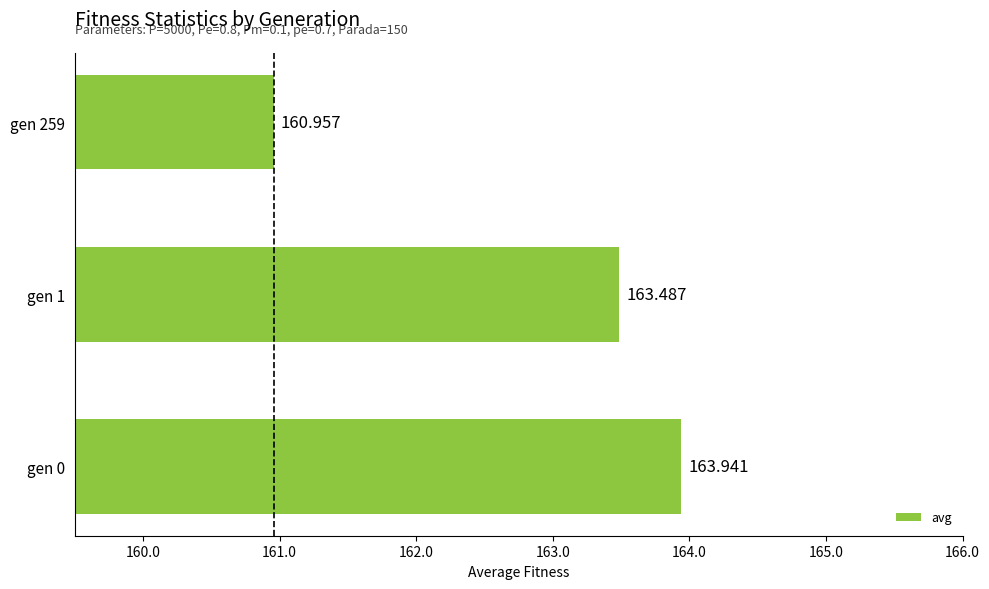

How many values are below 163?

1